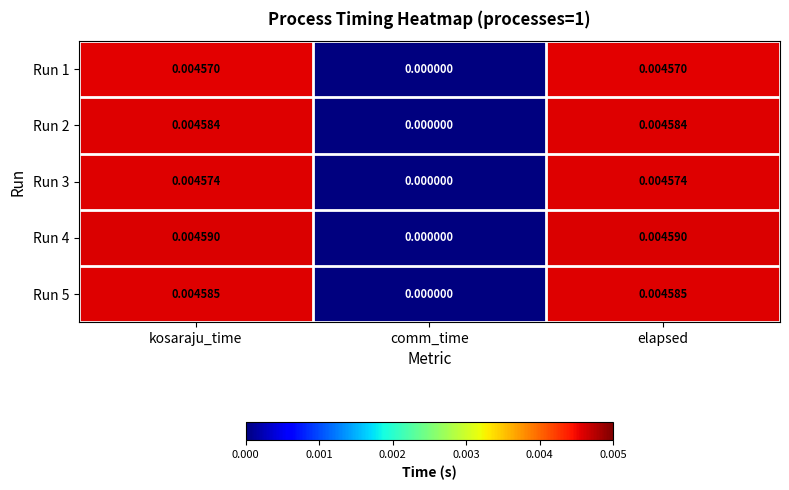

How many series are shown in this chart?

5